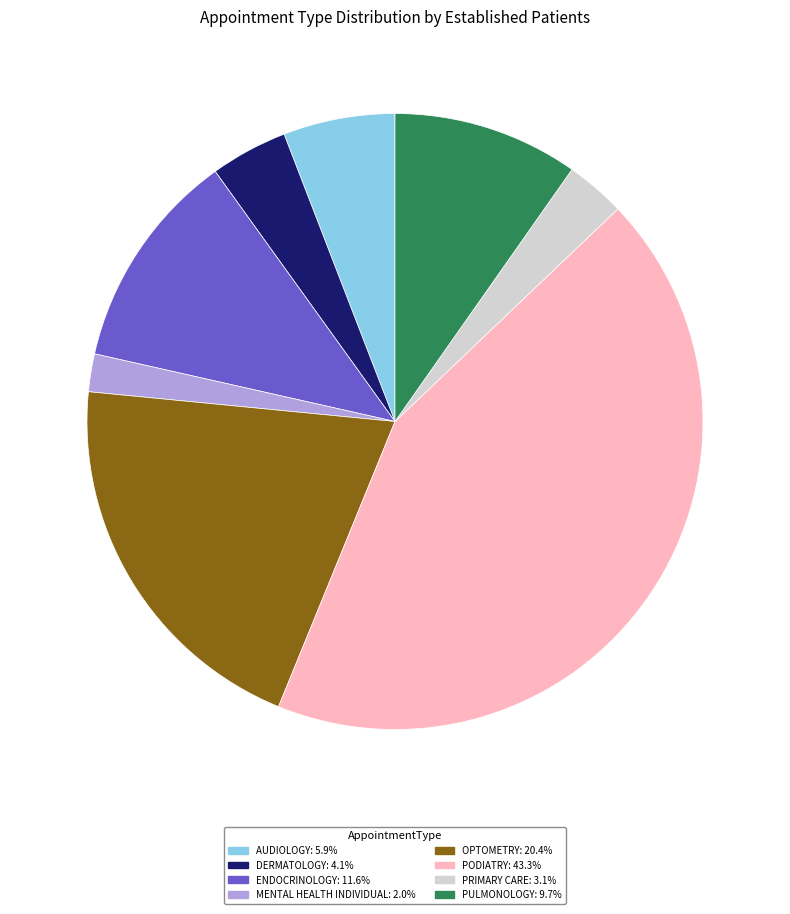

Count the number of slices in the pie.

8